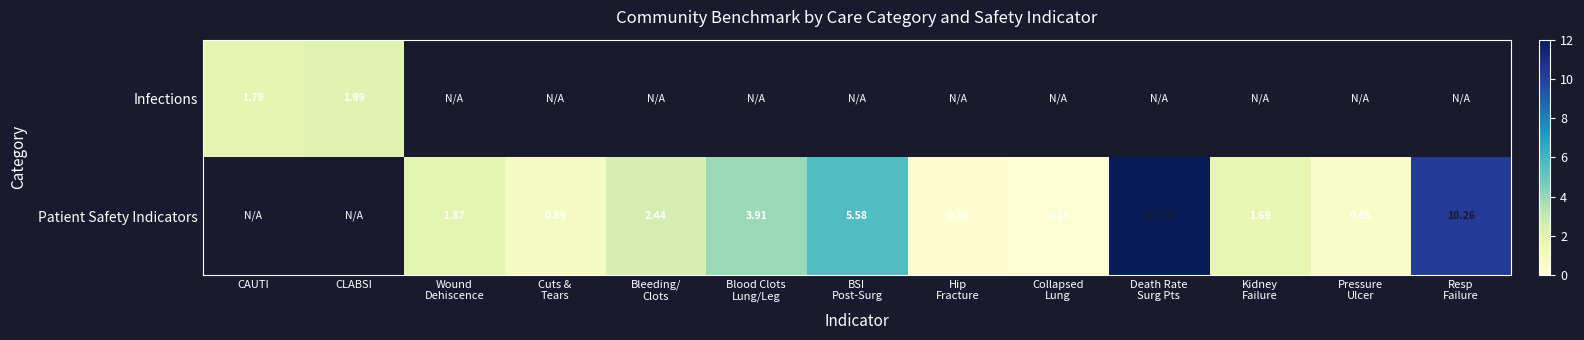

At how many categories does at least one series exceed 81?

1